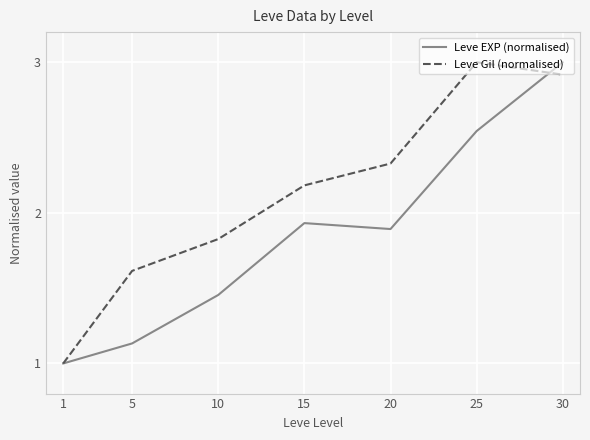

At which category does Leve EXP (normalised) reach its first local peak?

15